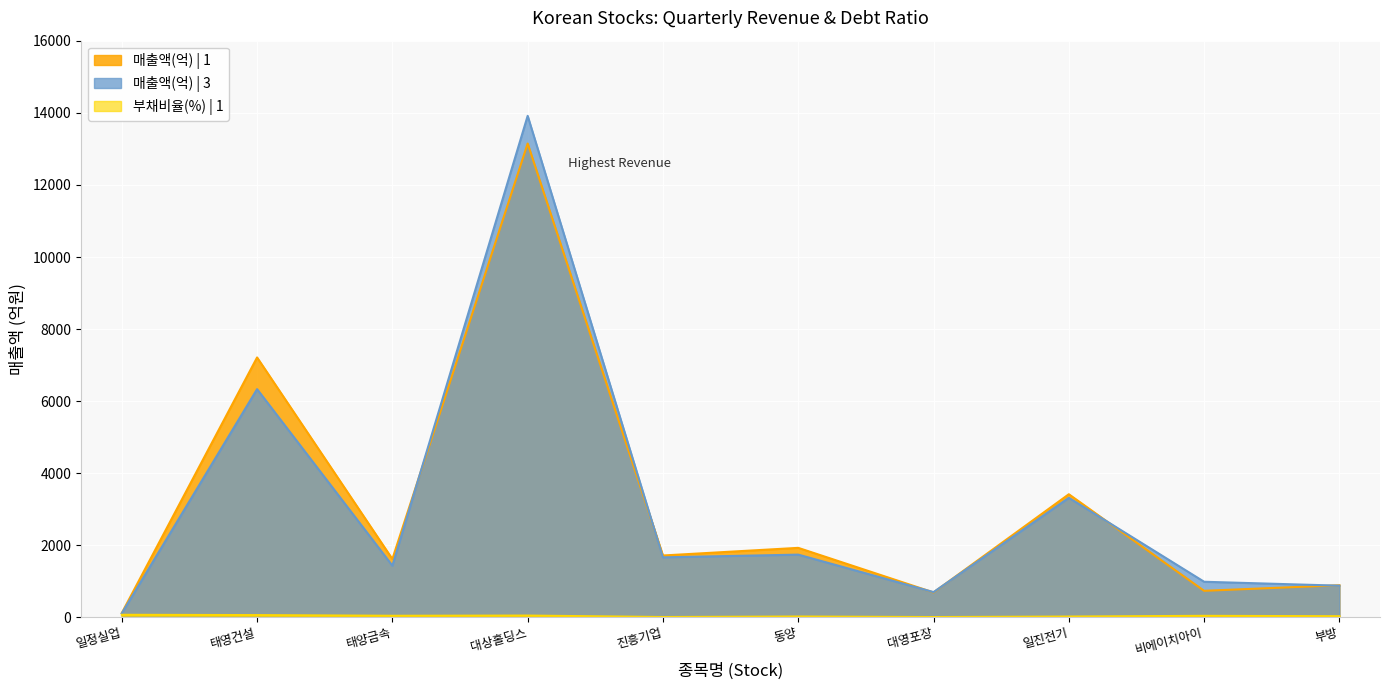

What is the difference between the highest and lowest values at 비에이치아이?

946.0